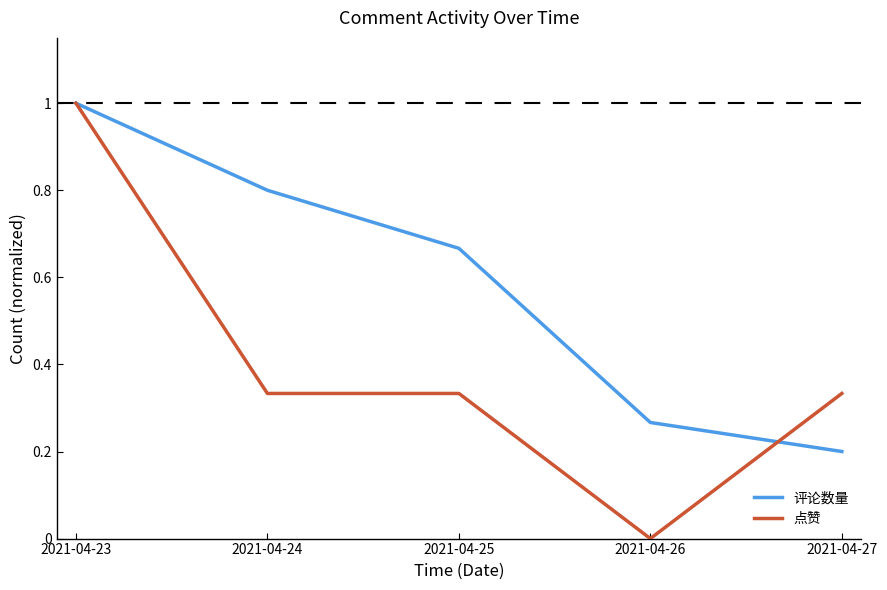

True or false: 点赞 has a value of 0.5 at 2021-04-27.

False